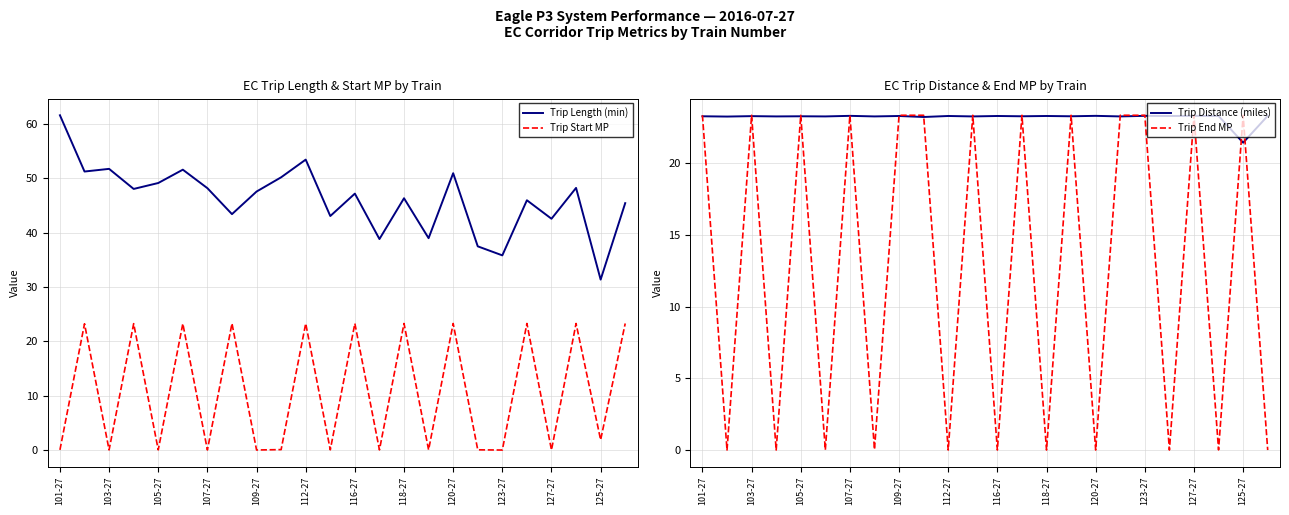

What are all the series names shown in the legend?

Trip Length (min), Trip Start MP, Trip Distance (miles), Trip End MP